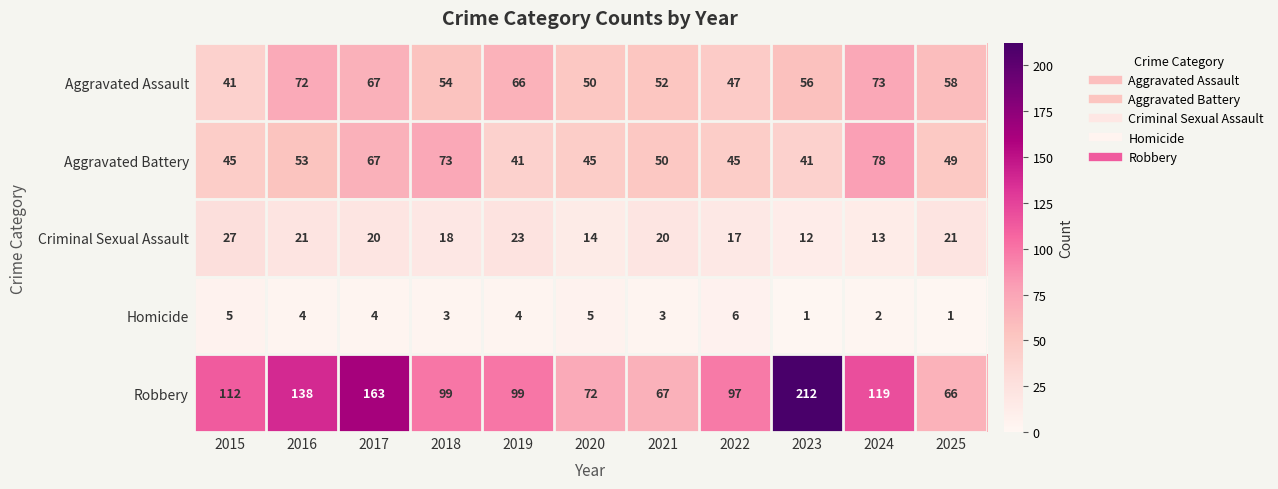

Which series has the largest total across all categories?

Robbery